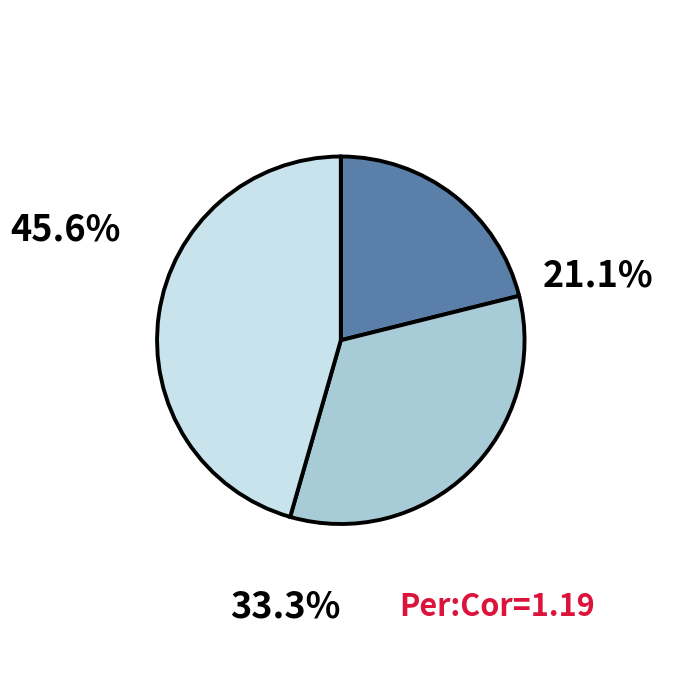

How many slices are in this pie chart?

3